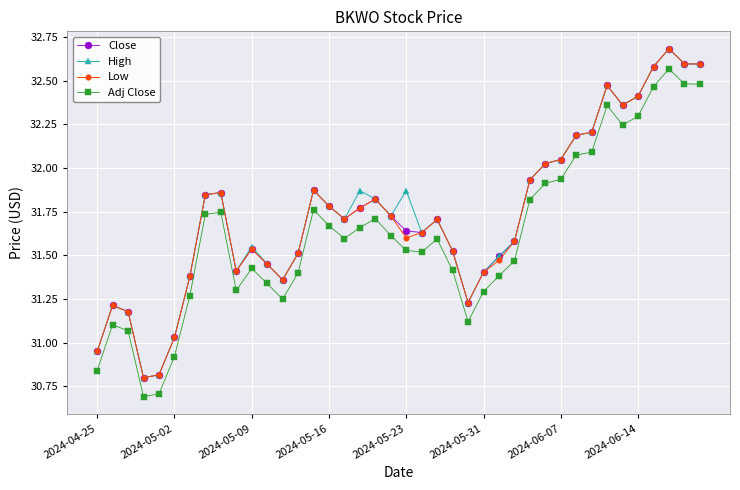

How many data points in High are less than 31?

3